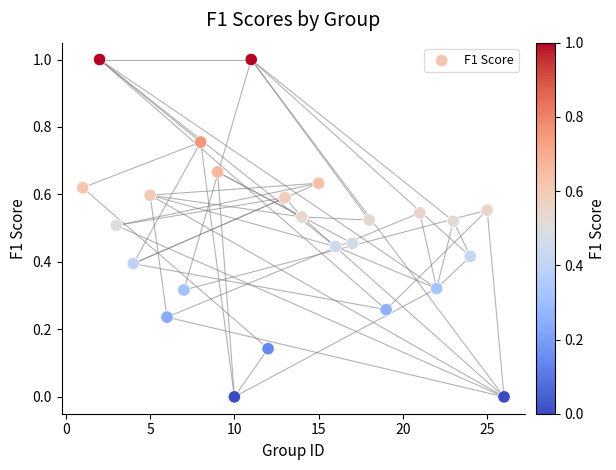

What is the range of Y values (max minus min)?

1.0